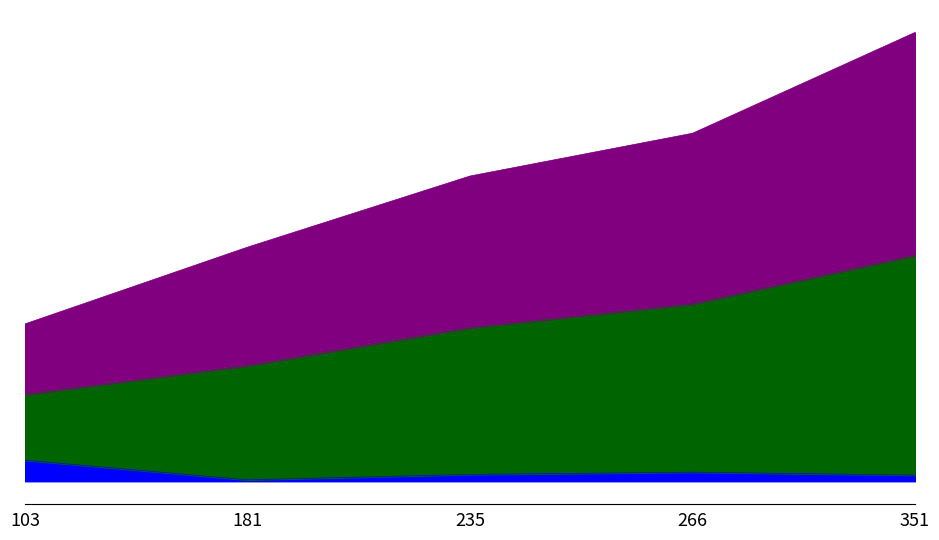

The value of Kink_Angle at 103 is 23.8. True or false?

False